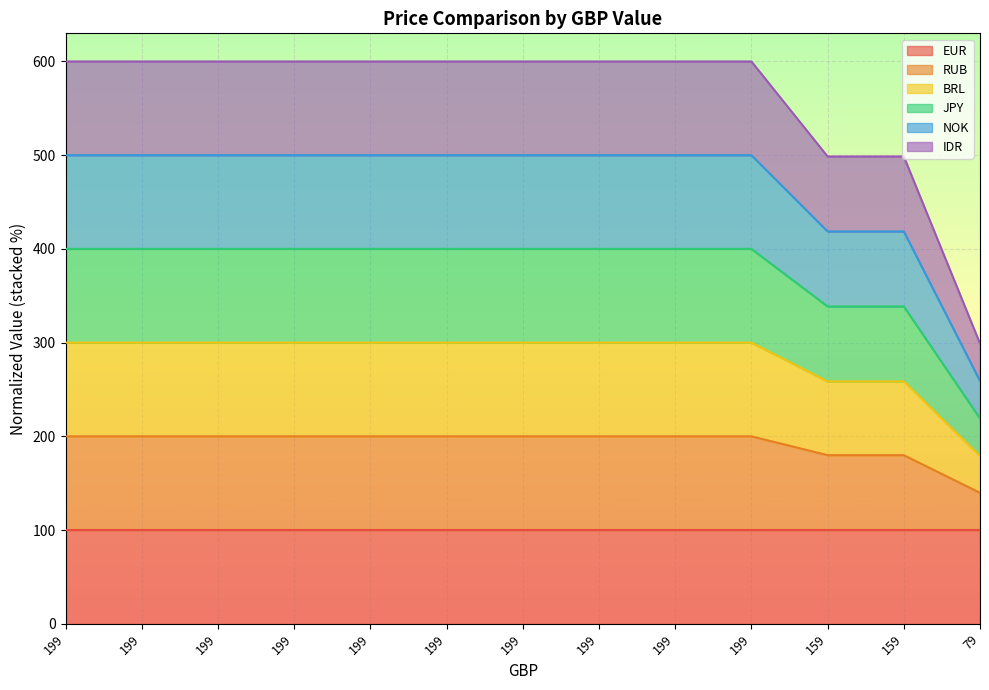

True or false: RUB has a value of 112.7 at 199.

False